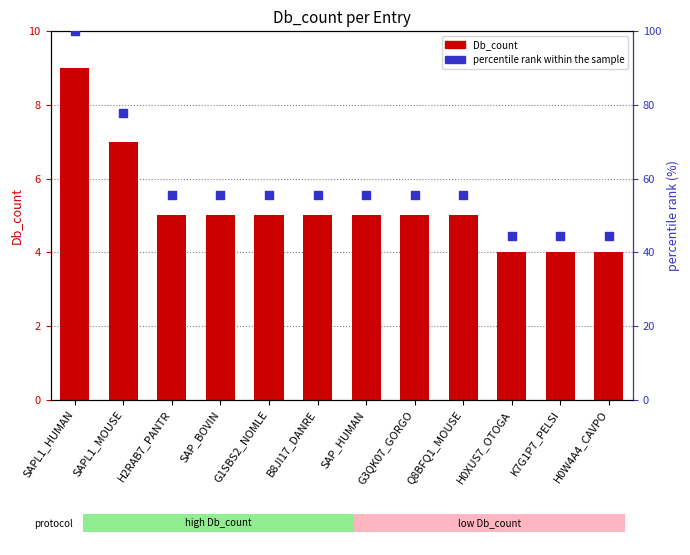

What are all the series names shown in the legend?

Db_count, percentile rank within the sample